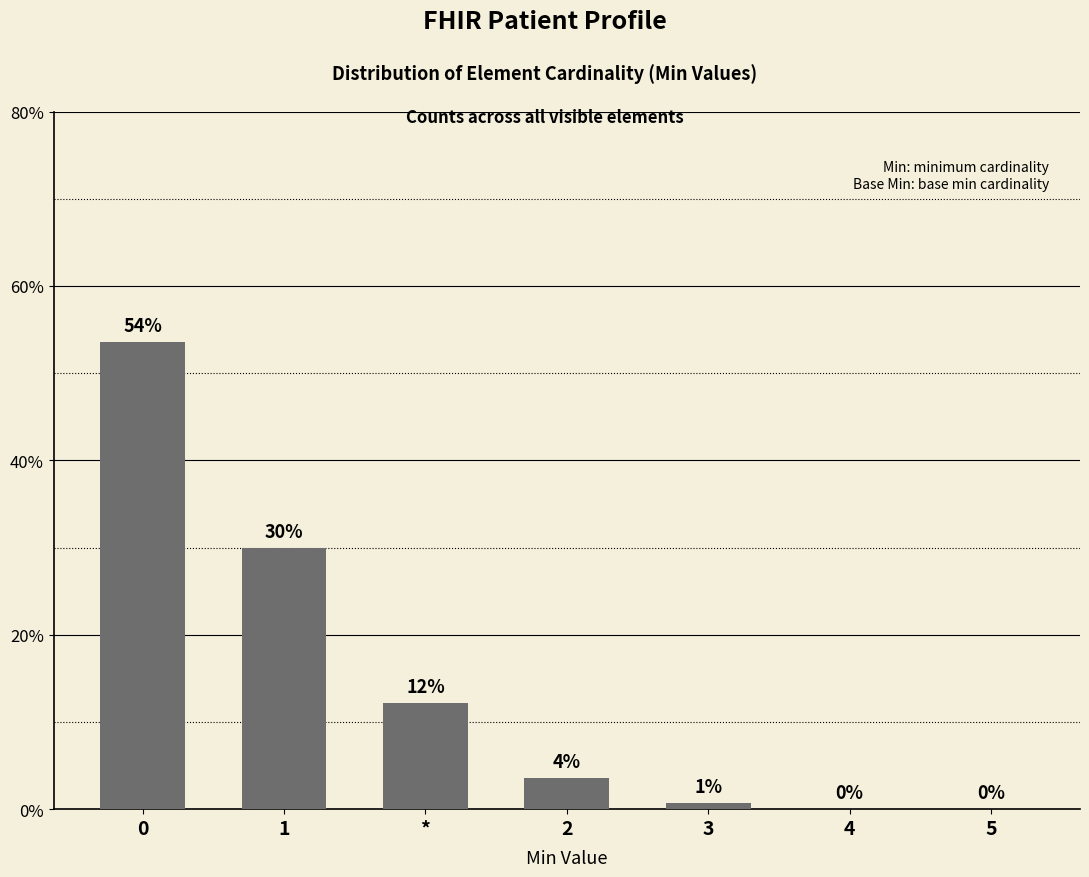

The value at 4 is 23.1. True or false?

False